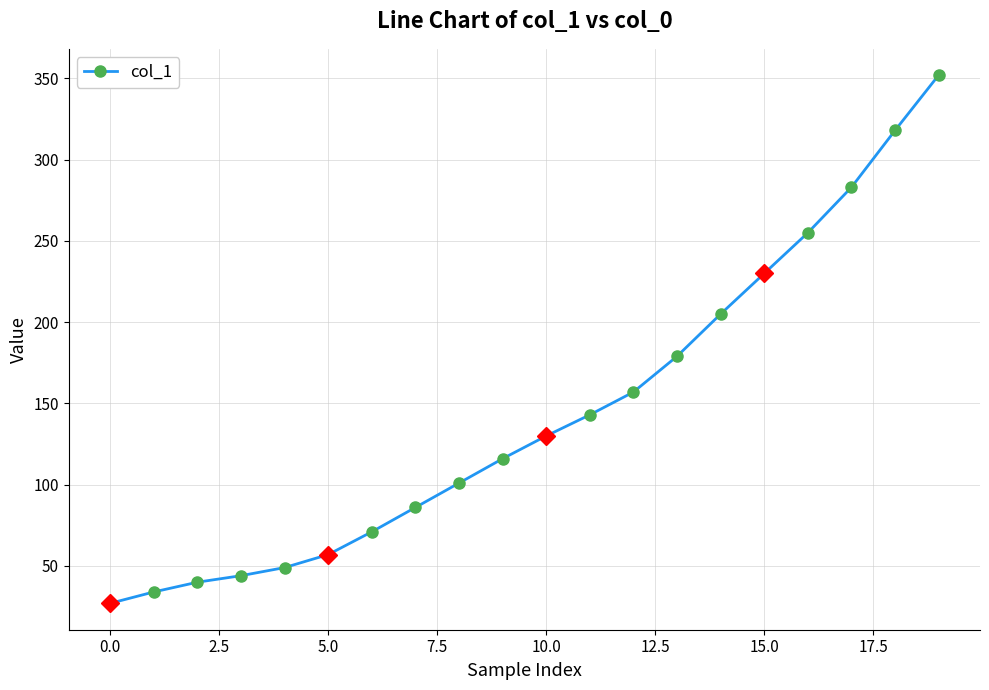

What is the minimum value shown in the chart?

27